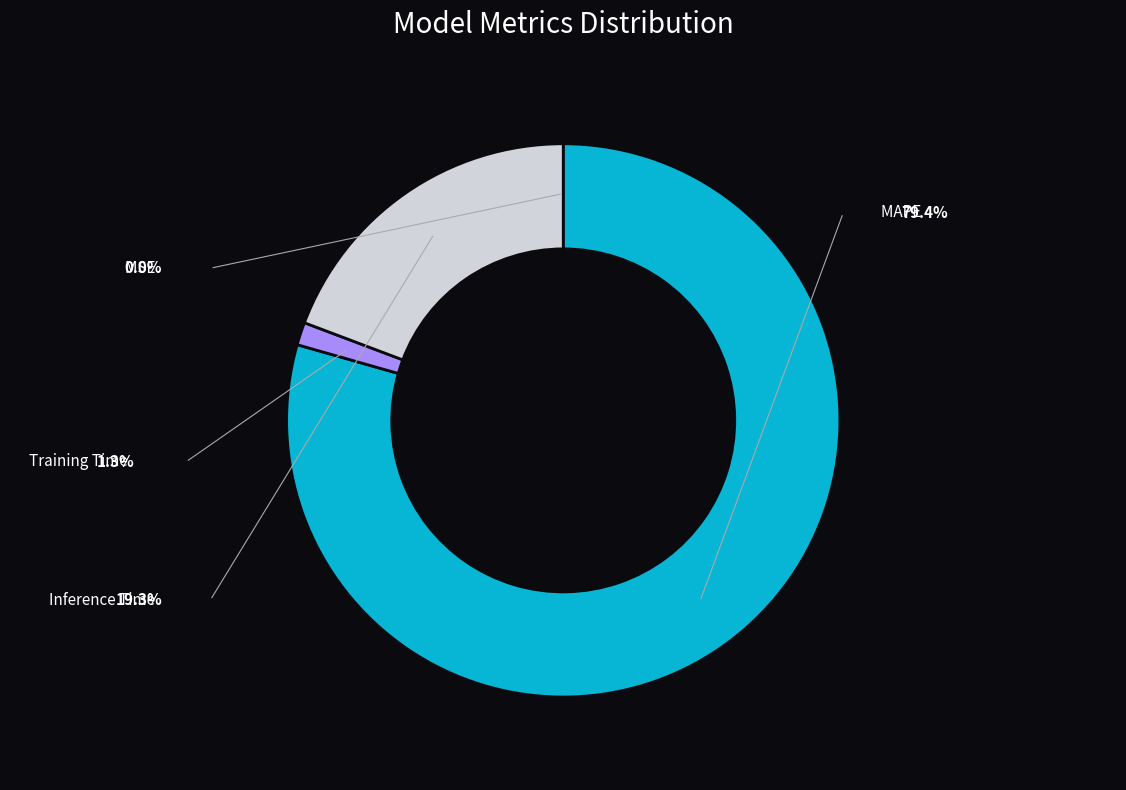

Combined, what portion of the pie is Training Time and Inference Time?

20.6%